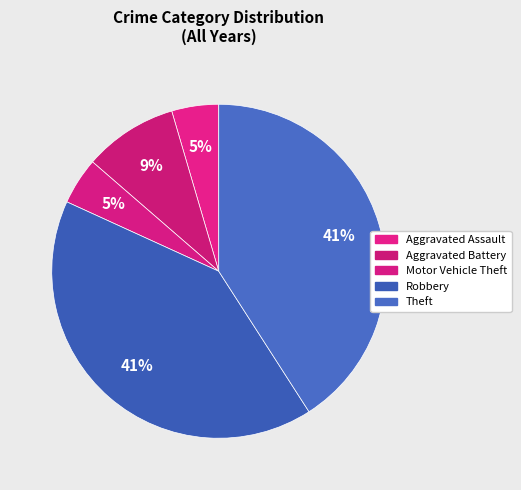

How many segments does this pie chart have?

5